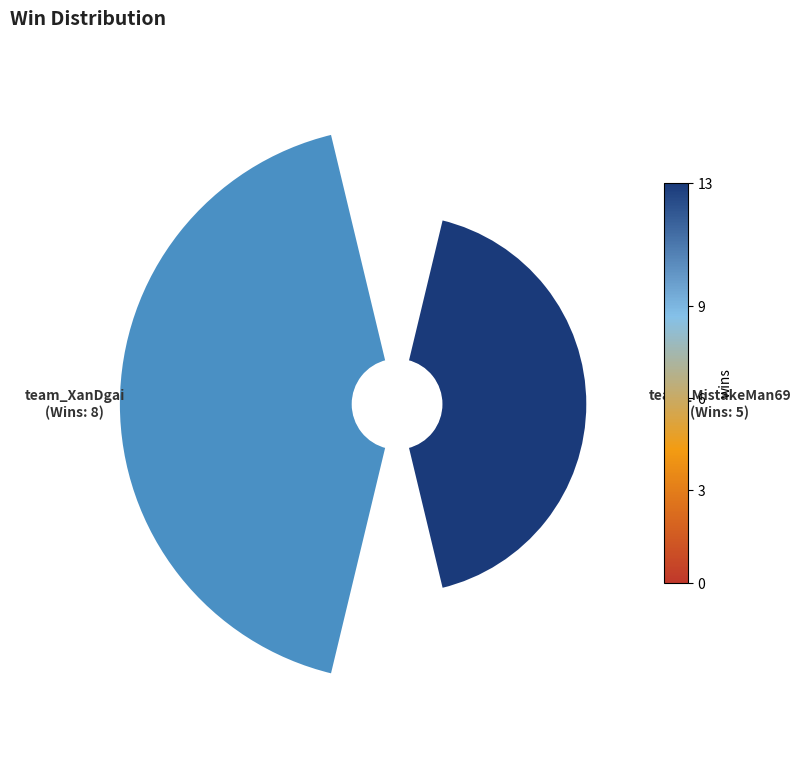

How many segments does this pie chart have?

2